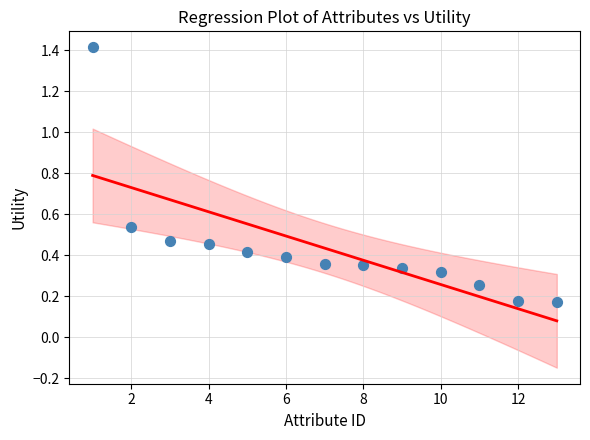

What is the range of X values (max minus min)?

12.0